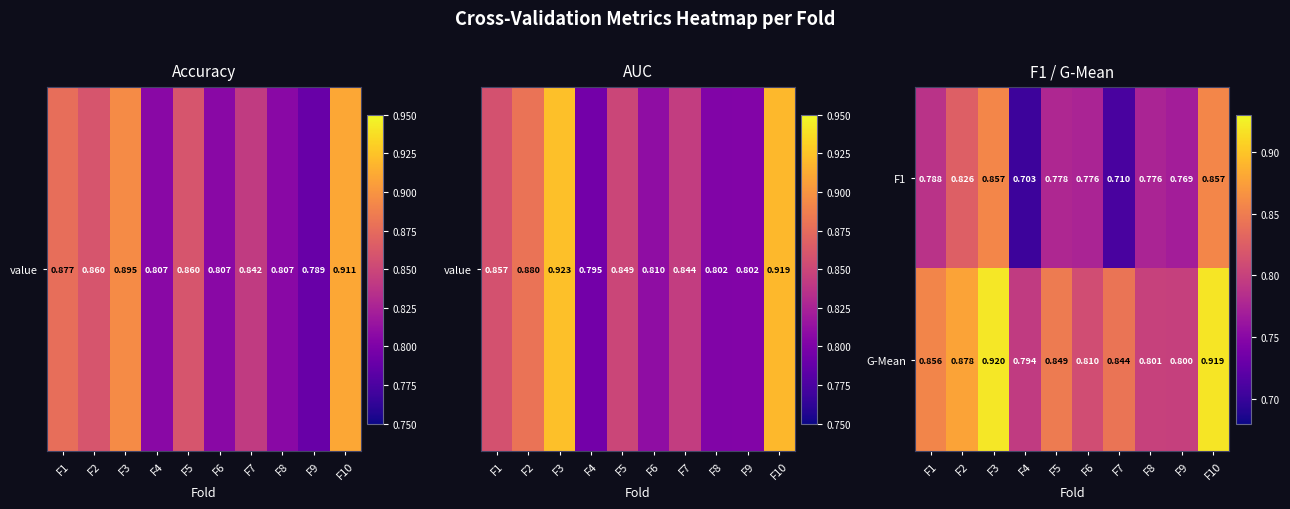

Which series changed the most between F2 and F3?

G-Mean